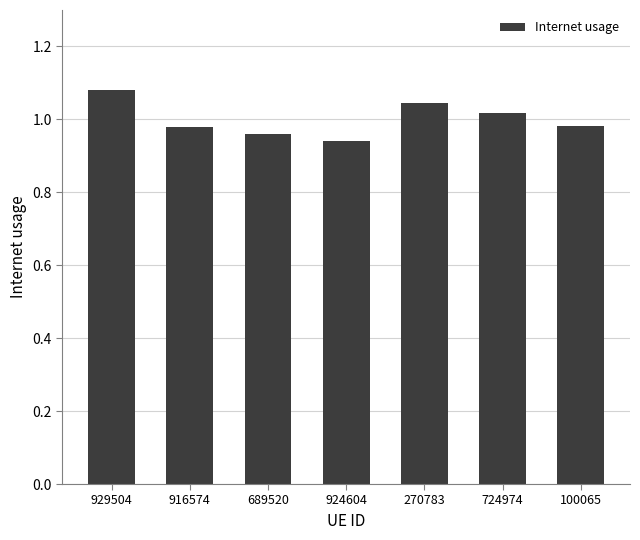

Which has a higher value, 724974 or 689520?

724974